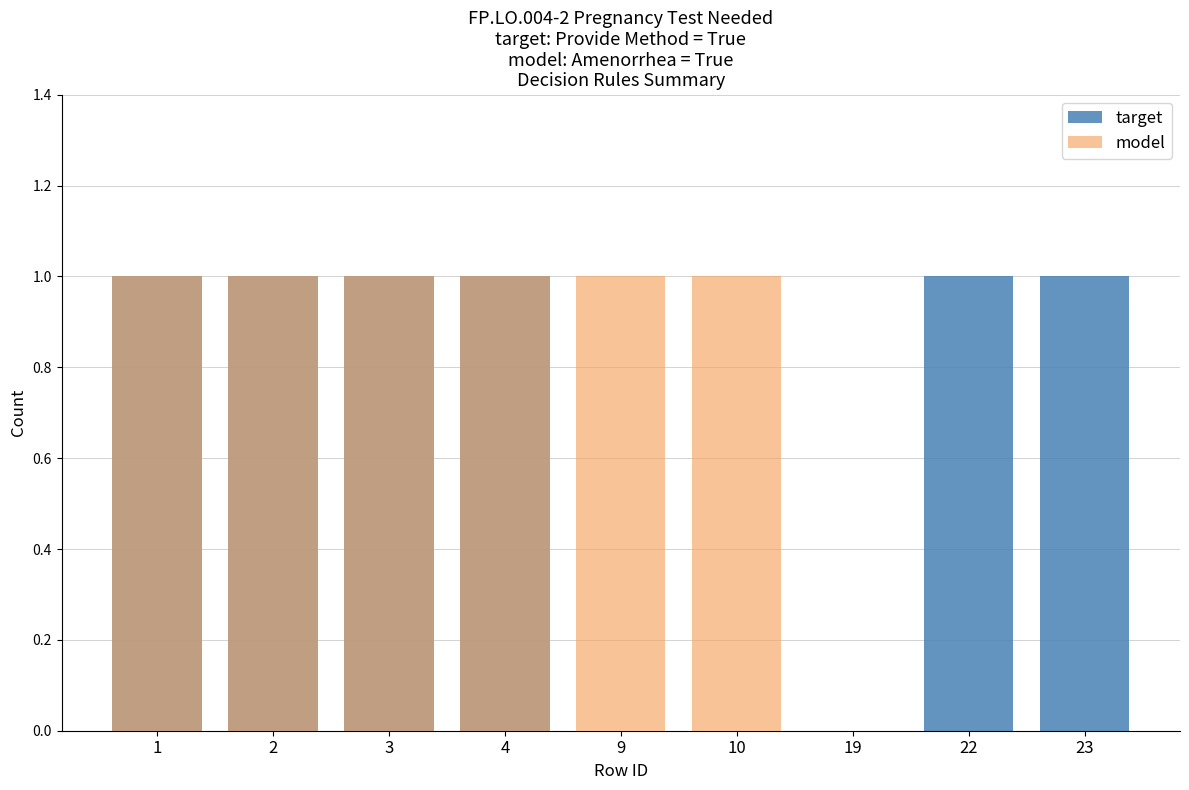

What is the value of the model bar at the 3rd from the left?

1